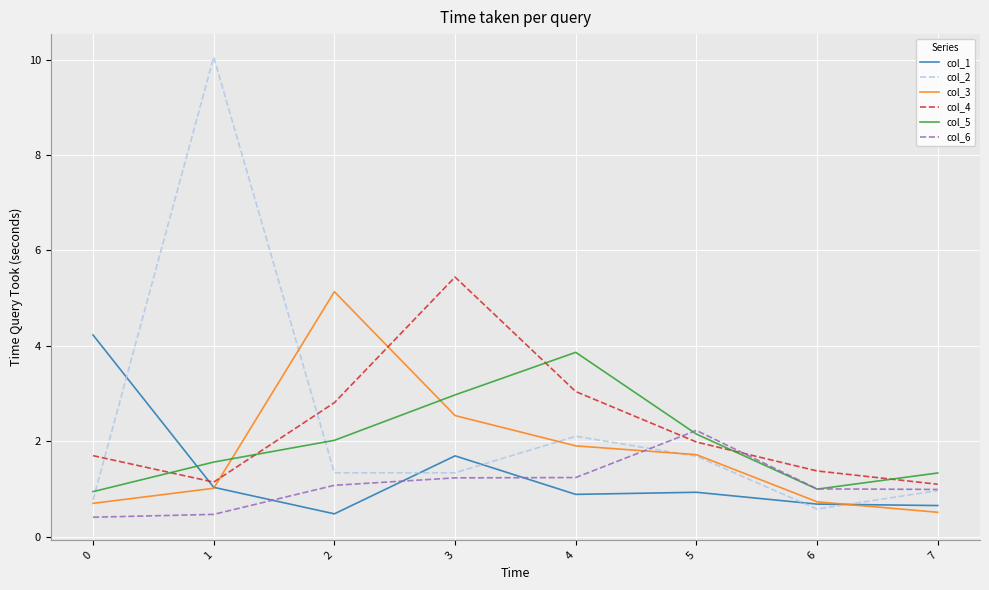

What are all the series names shown in the legend?

col_1, col_2, col_3, col_4, col_5, col_6